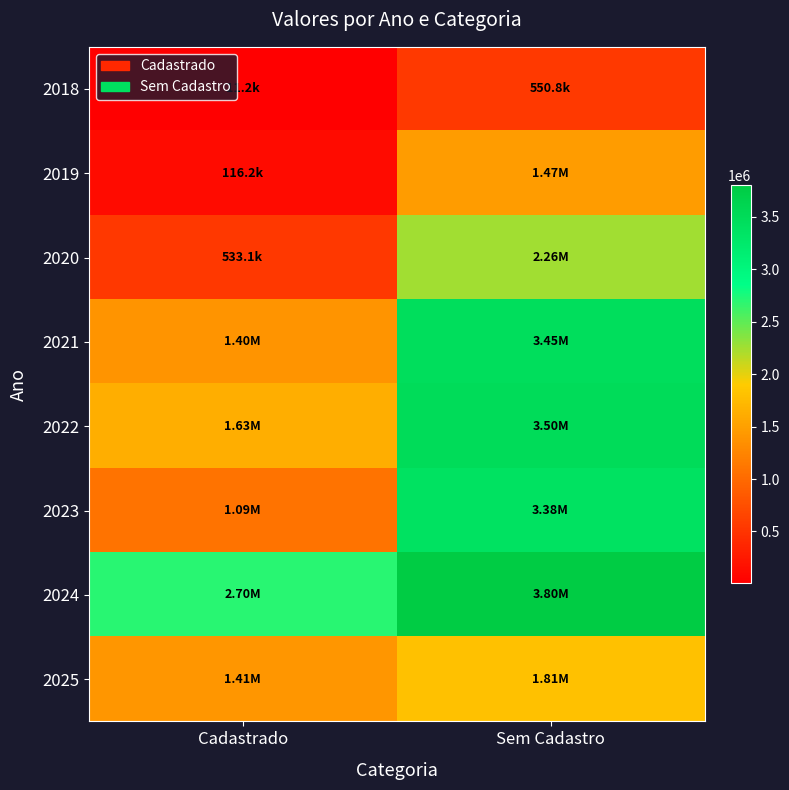

Reading left to right, list all the values displayed in this chart.

2018: Cadastrado=11175.0	Sem Cadastro=550764.5
2019: Cadastrado=116155.8	Sem Cadastro=1469916.5
2020: Cadastrado=533076.8	Sem Cadastro=2255888.8
2021: Cadastrado=1397833.5	Sem Cadastro=3452281.0
2022: Cadastrado=1625135.1	Sem Cadastro=3499868.8
2023: Cadastrado=1087507.7	Sem Cadastro=3382567.3
2024: Cadastrado=2702868.6	Sem Cadastro=3800337.7
2025: Cadastrado=1410096.1	Sem Cadastro=1810429.9